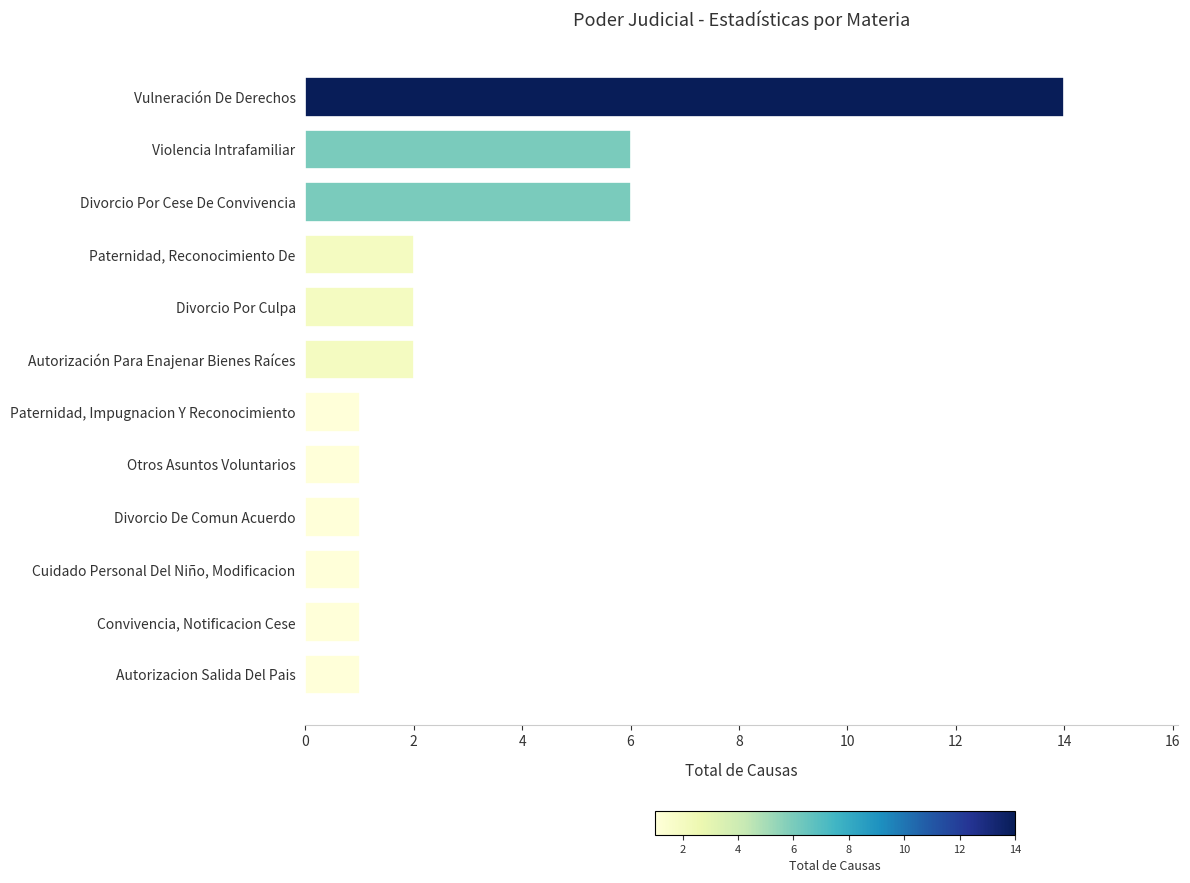

What is the ratio of the value at Divorcio Por Culpa to the value at Convivencia, Notificacion Cese?

2.0